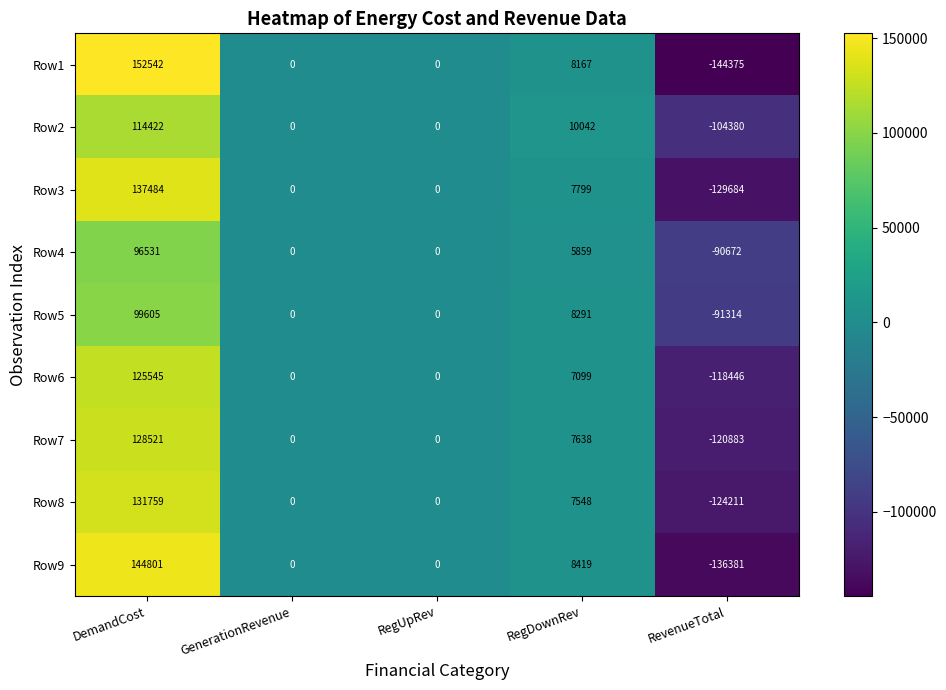

The Row2 series shows -179864 at RevenueTotal. True or false?

False